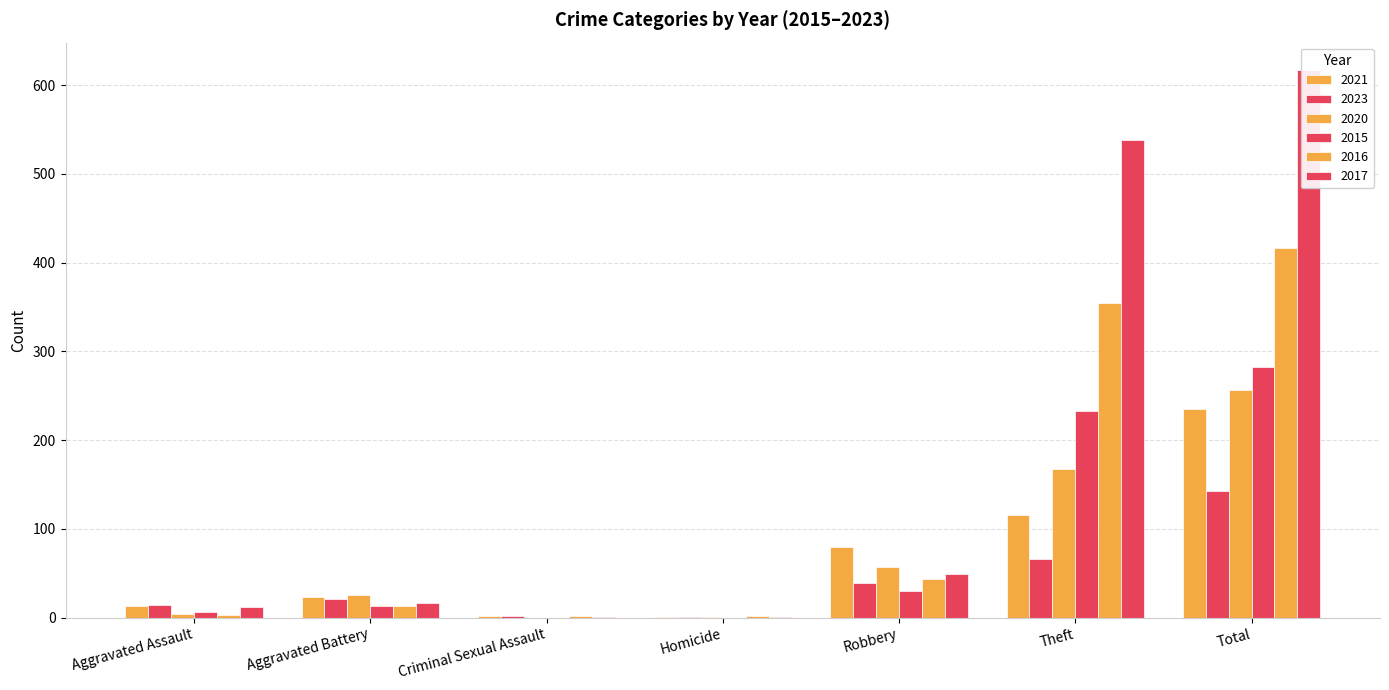

Which series changed the most between Aggravated Assault and Total?

2017